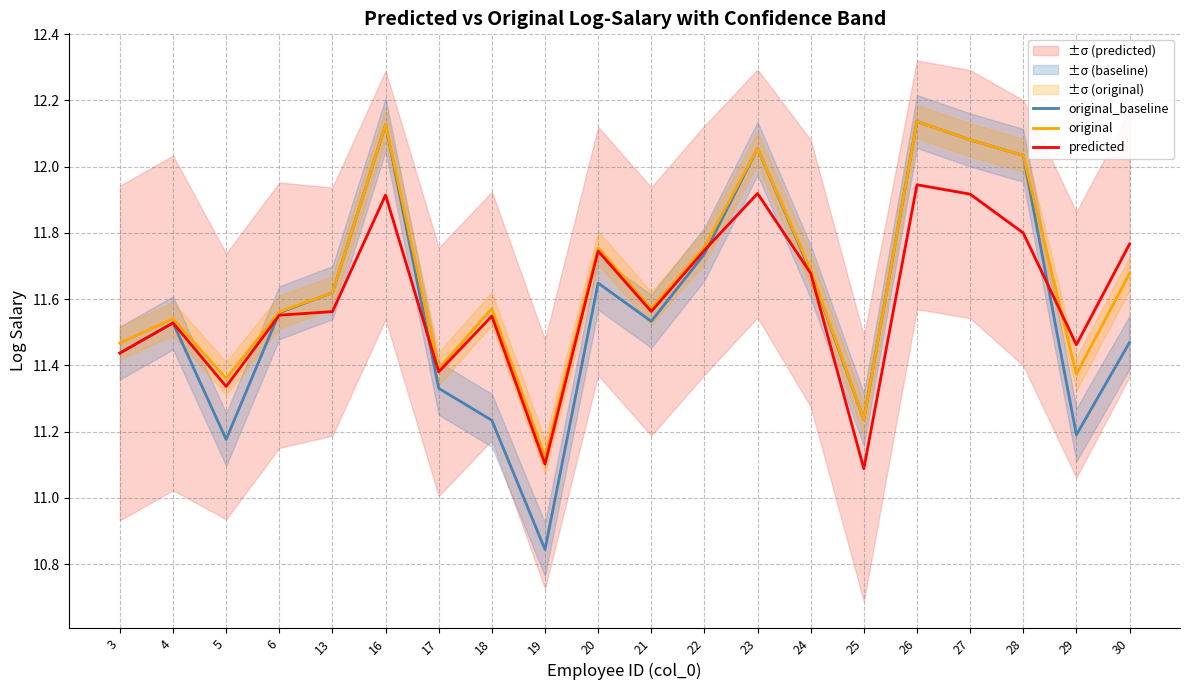

How many intersections are there between original and predicted?

1